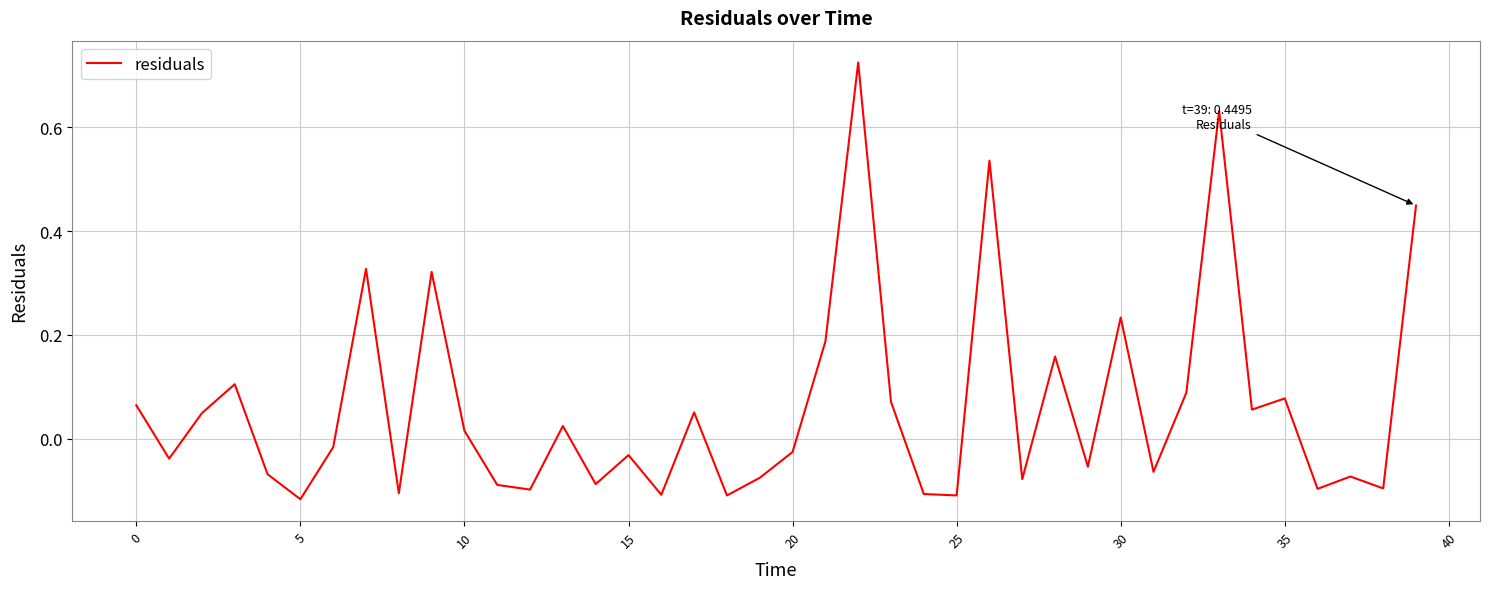

What is the sum of all values?

2.5